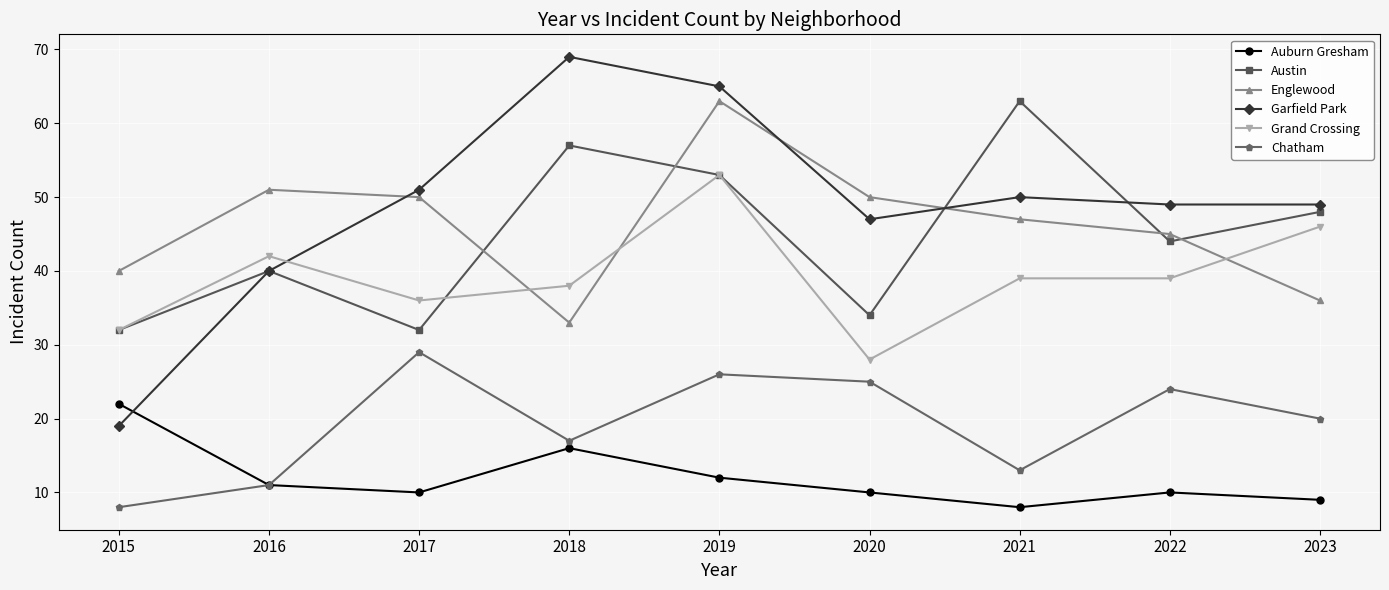

What is the difference between the highest and lowest values at 2022?

39